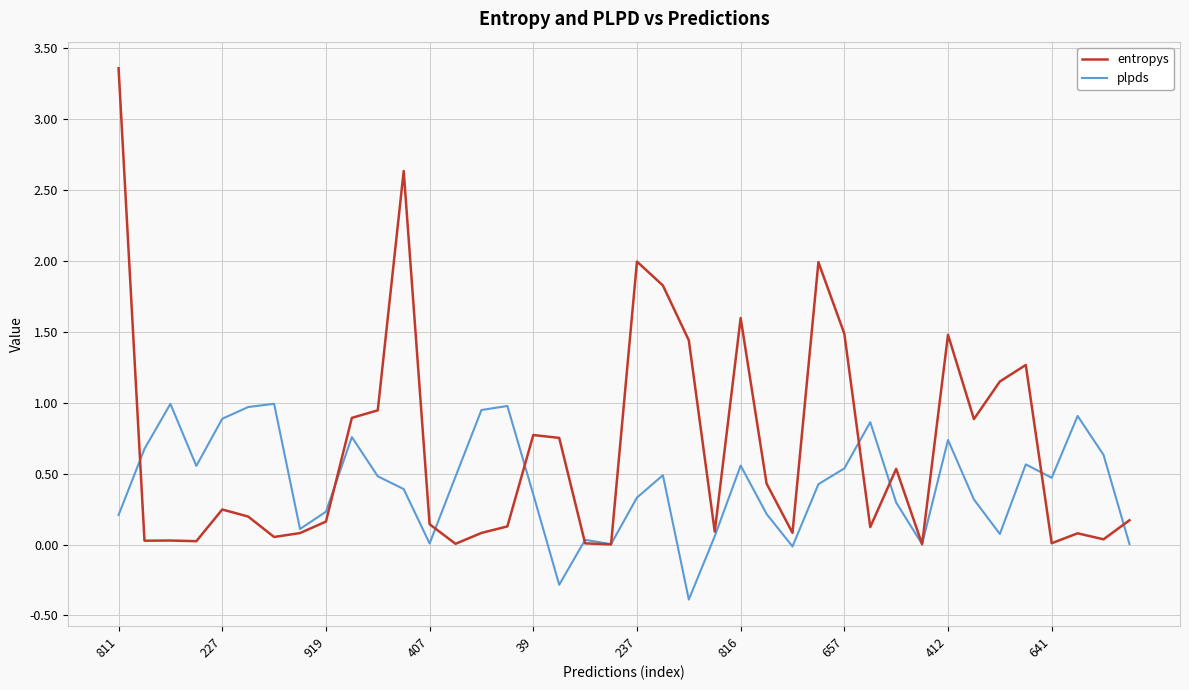

True or false: entropys and plpds cross at least once.

True